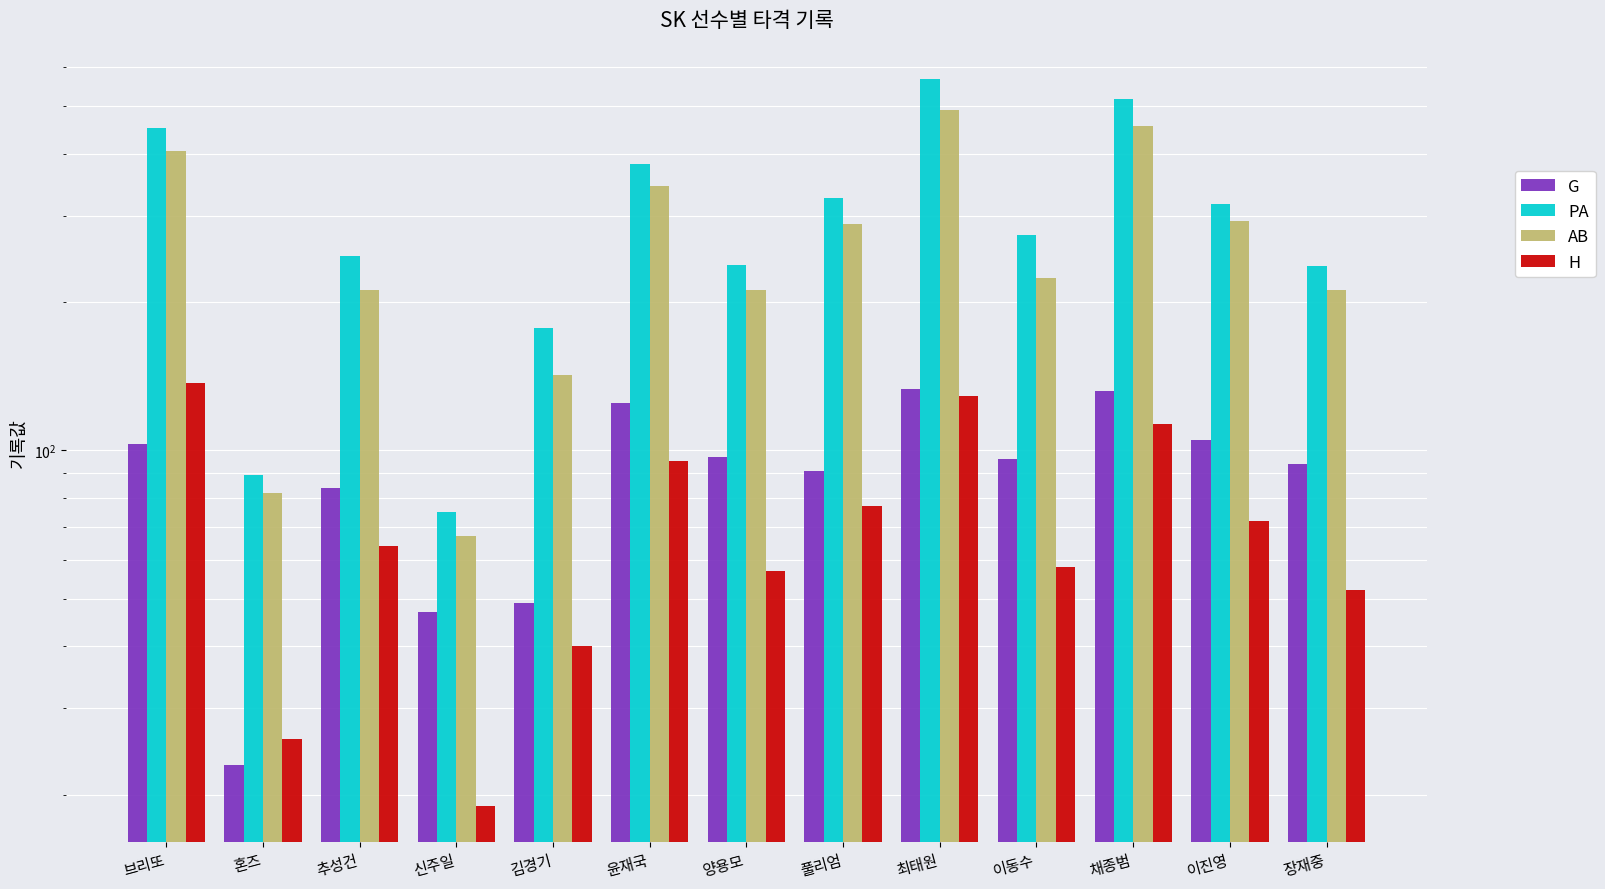

Is it true that PA equals 326 at 풀리엄?

True